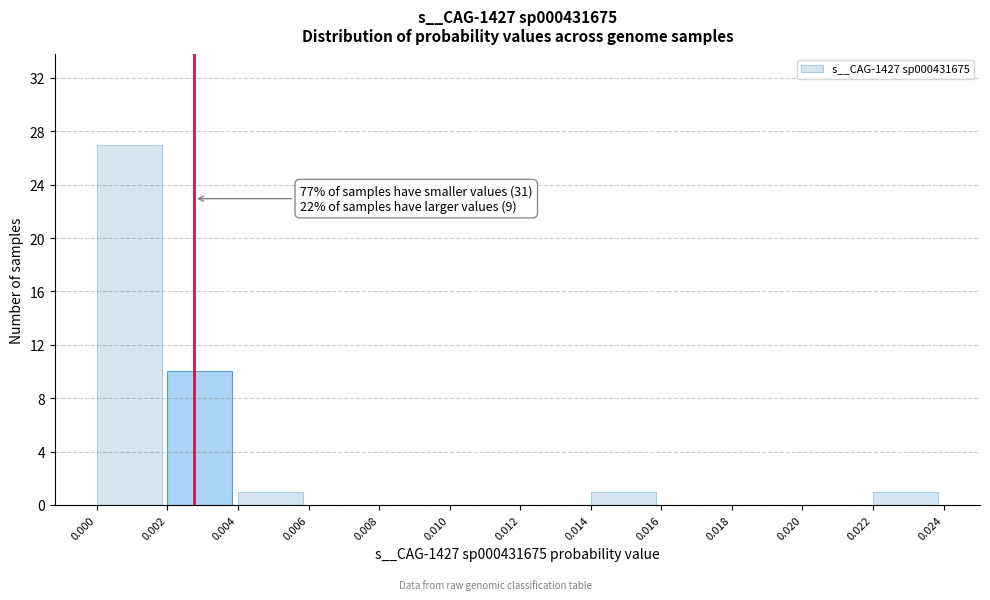

Which range on the x-axis has the tallest bar?

0.000 to 0.002